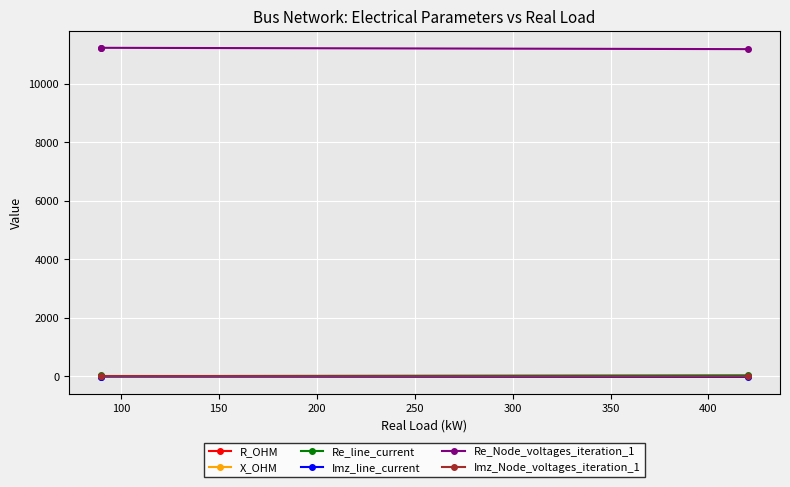

Does the chart display data point markers on the line(s)?

Yes